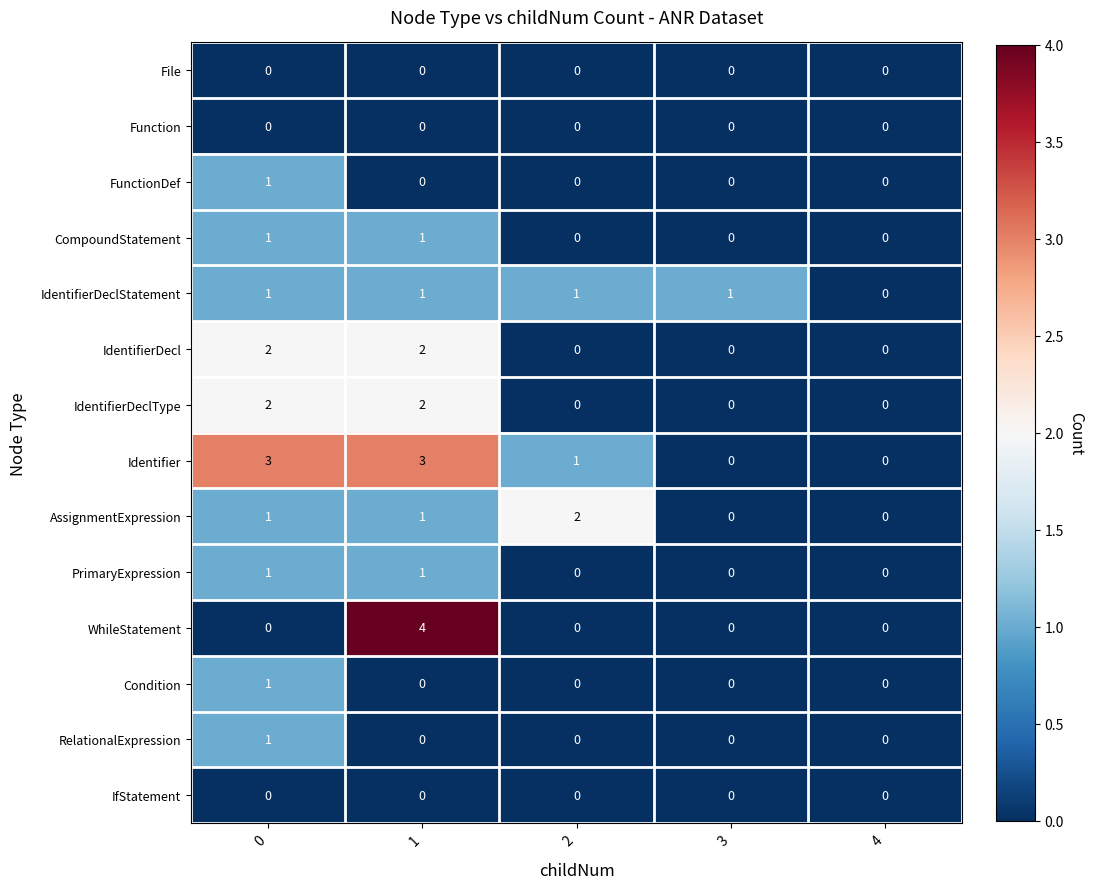

Between 0 and 3, which series saw the biggest shift?

Identifier